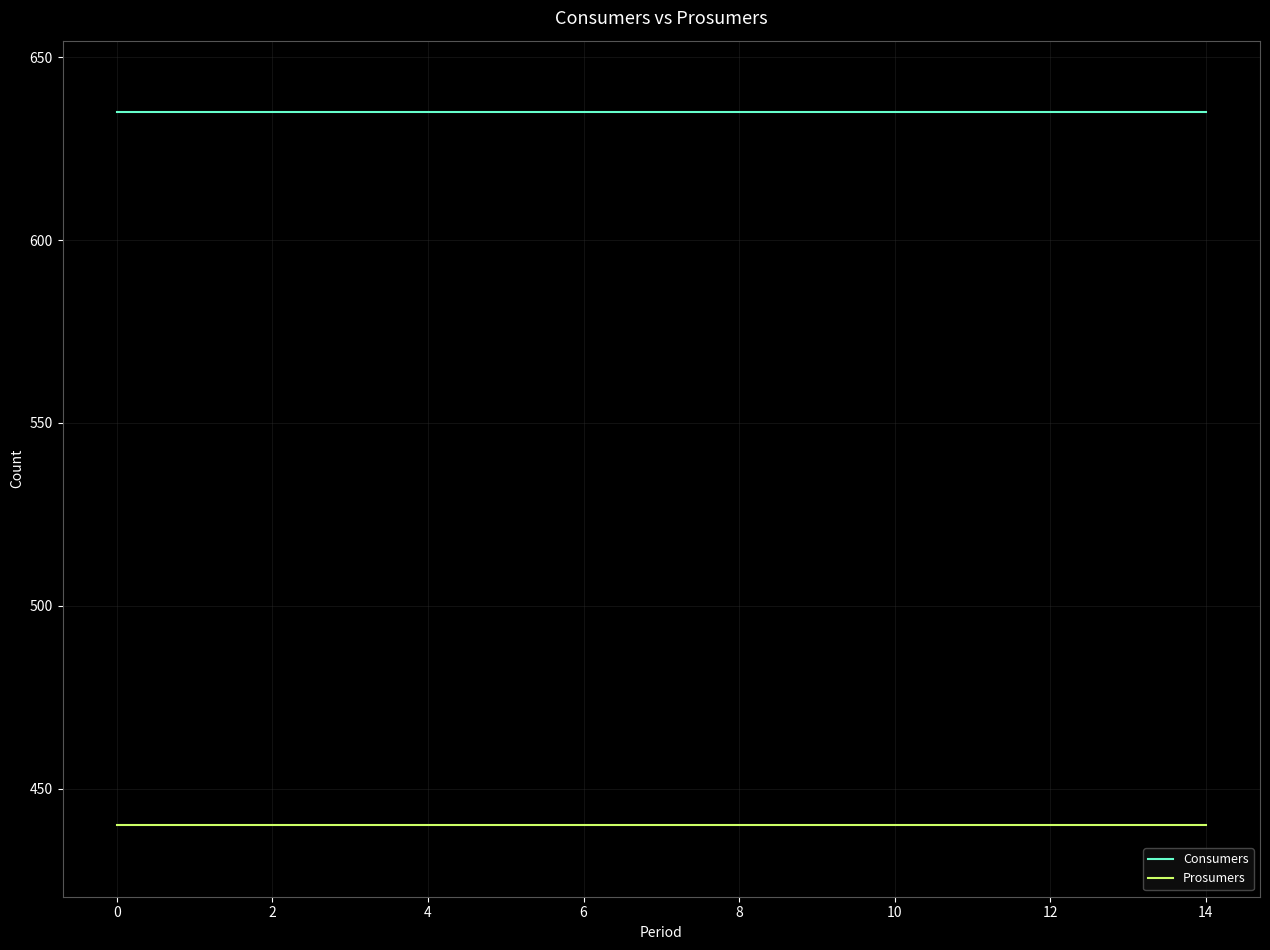

True or false: Prosumers and Consumers cross at least once.

False